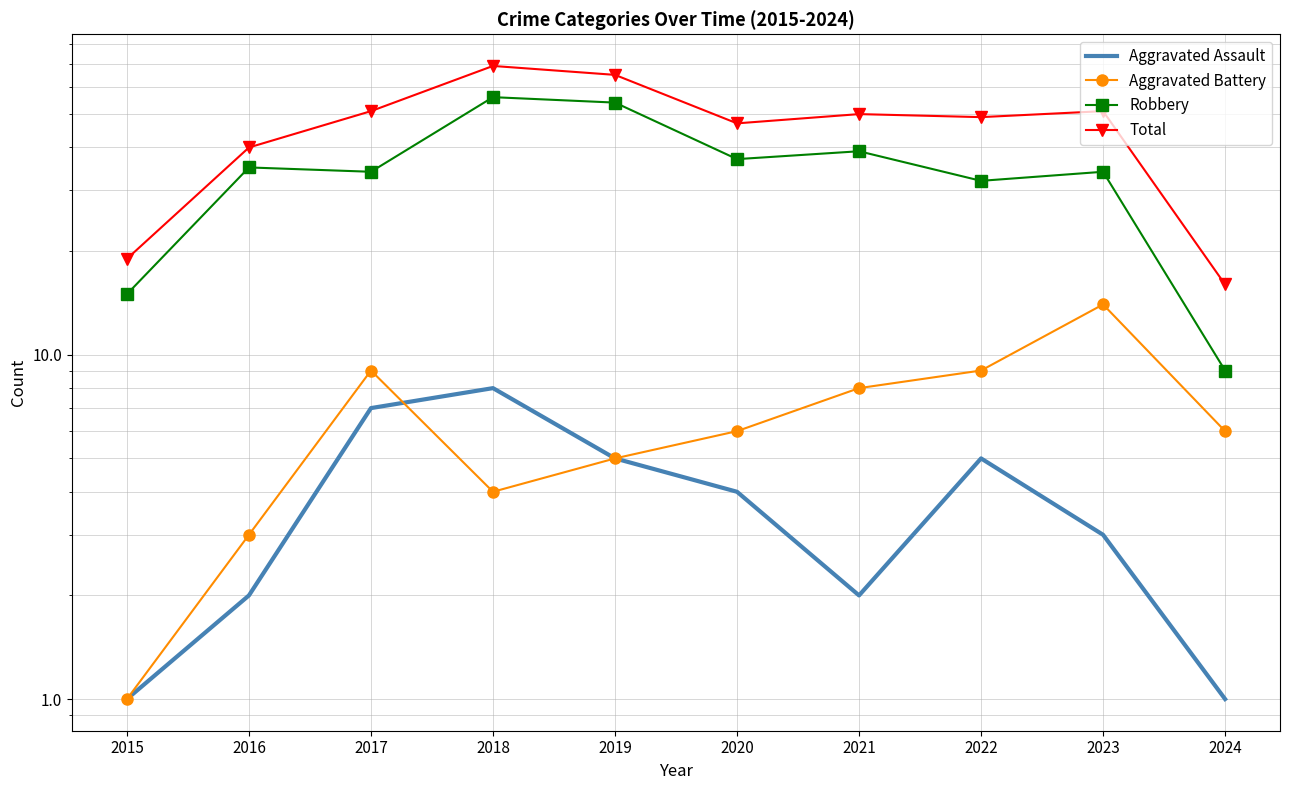

What is the average value of the Aggravated Assault series?

4